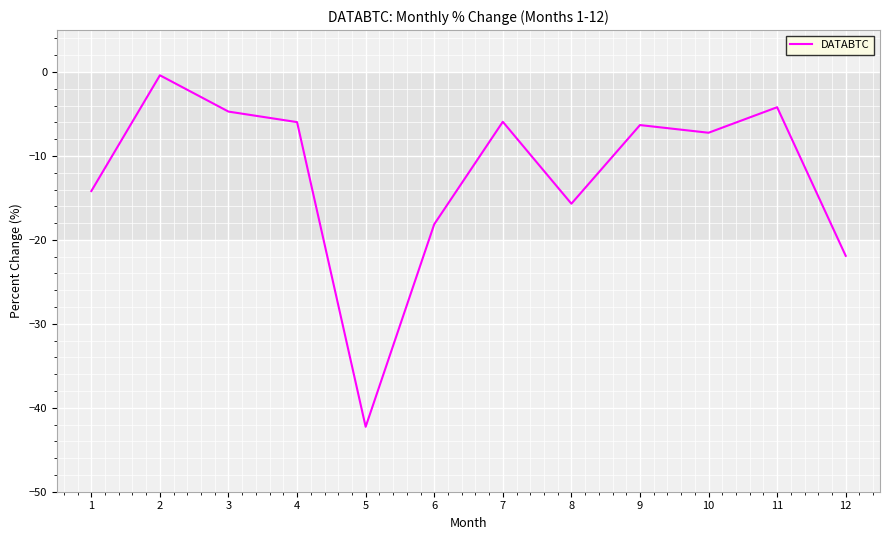

How many series are shown in this chart?

1